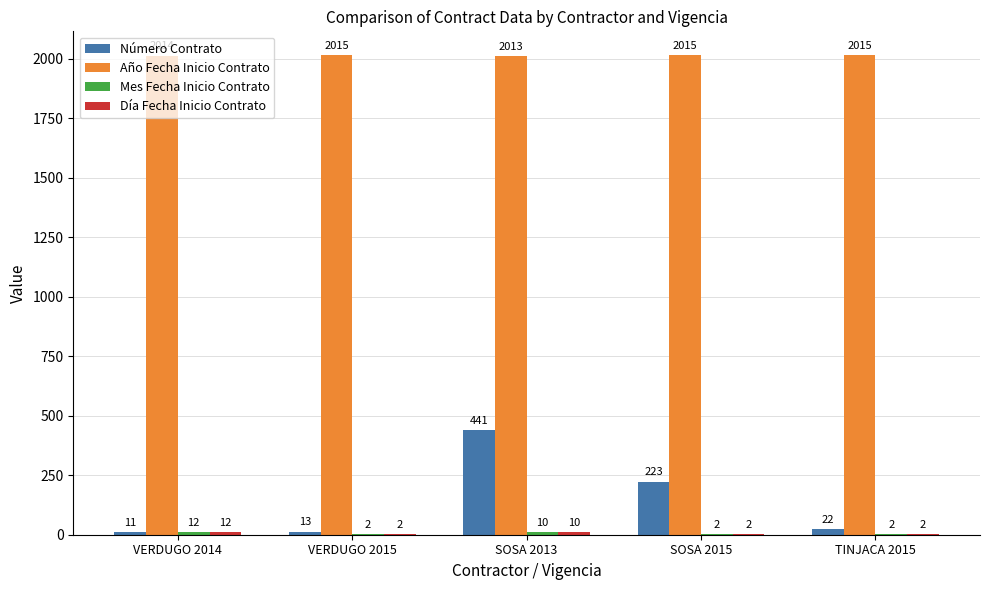

Is it true that Año Fecha Inicio Contrato equals 2013 at SOSA 2013?

True